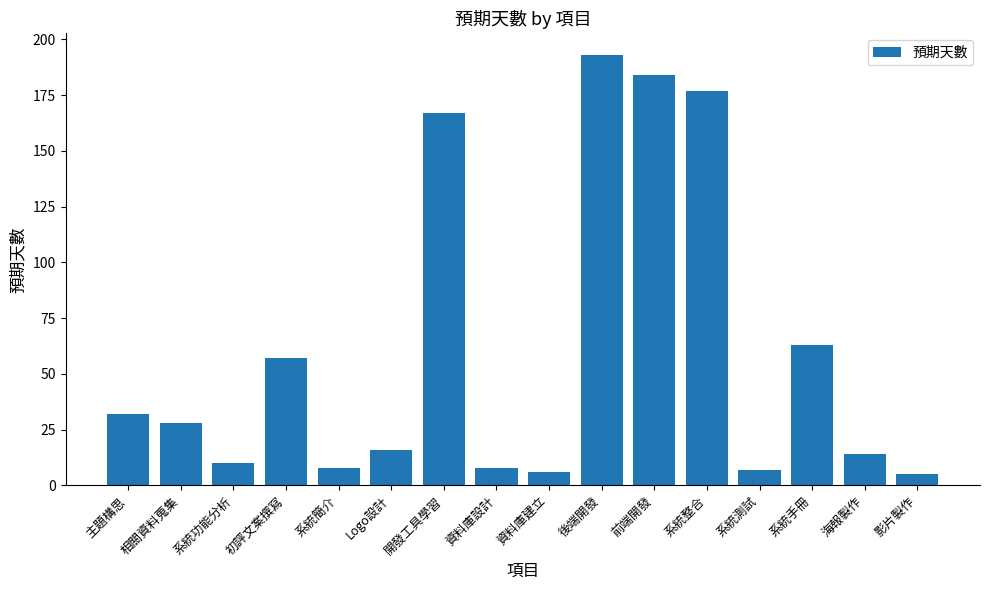

Which has a higher value, 前端開發 or 系統功能分析?

前端開發